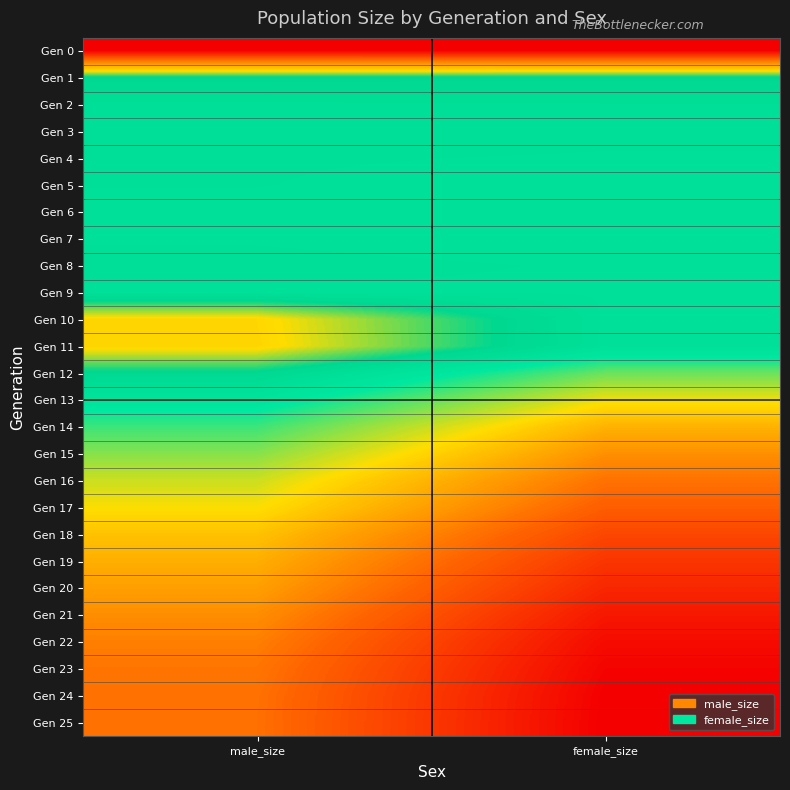

How many categories are shown in the chart?

2